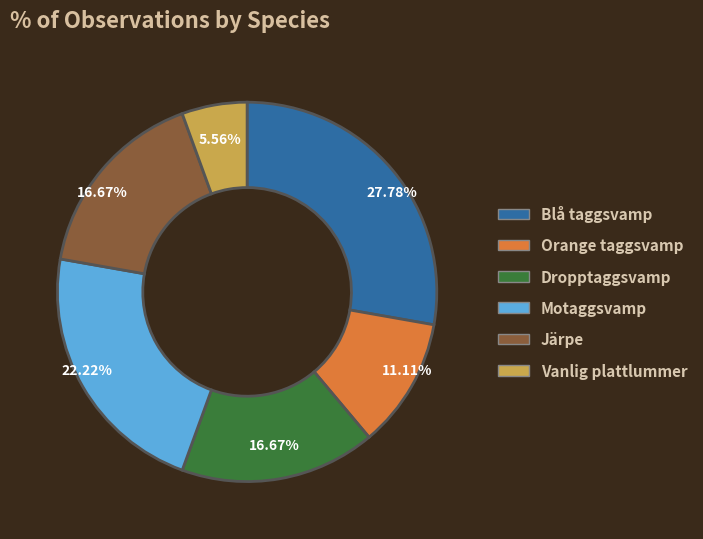

Count the number of slices in the pie.

6